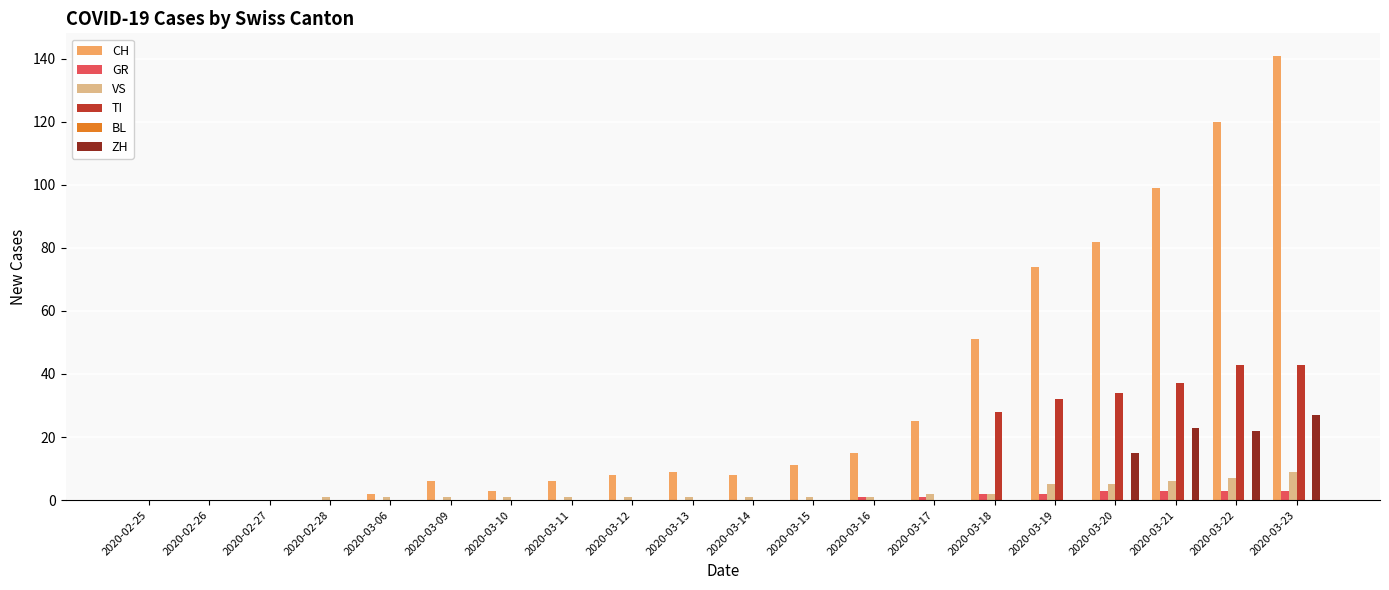

Are the bars horizontal?

No